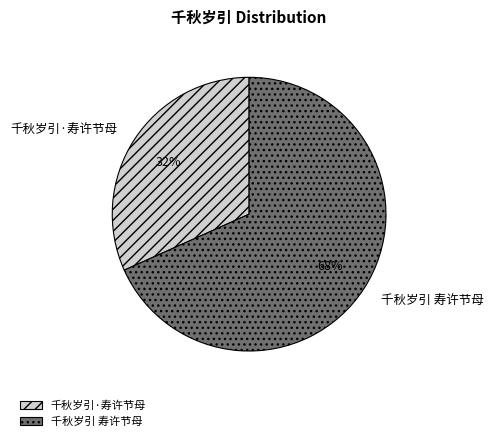

The 千秋岁引·寿许节母 slice represents 32% of the pie. True or false?

True